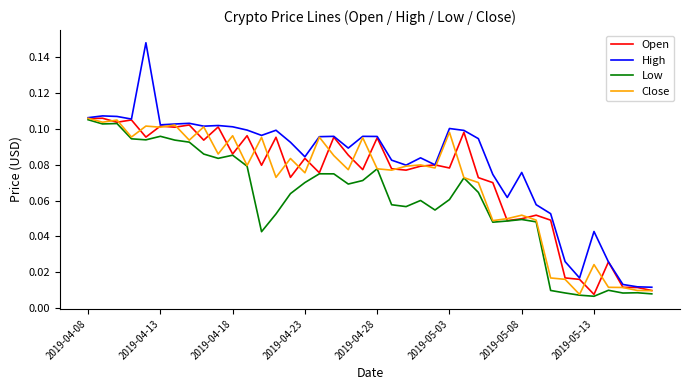

Which series has the widest spread of values?

High